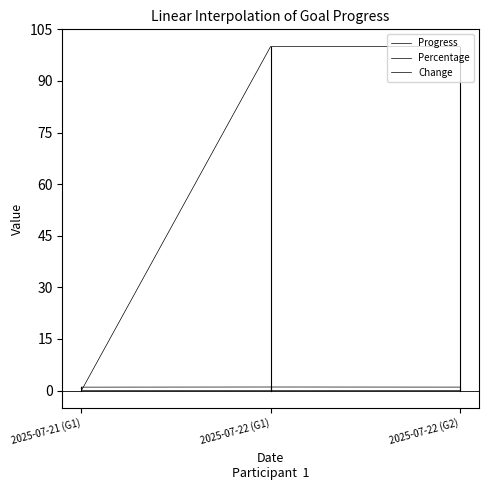

What are all the series names shown in the legend?

Progress, Percentage, Change